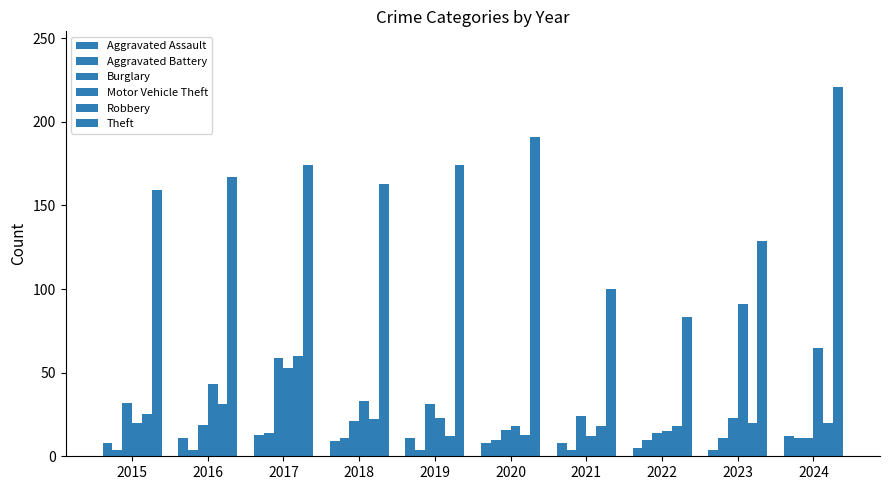

Reading left to right, list all the values displayed in this chart.

Aggravated Assault: 8	11	13	9	11	8	8	5	4	12
Aggravated Battery: 4	4	14	11	4	10	4	10	11	11
Burglary: 32	19	59	21	31	16	24	14	23	11
Motor Vehicle Theft: 20	43	53	33	23	18	12	15	91	65
Robbery: 25	31	60	22	12	13	18	18	20	20
Theft: 159	167	174	163	174	191	100	83	129	221